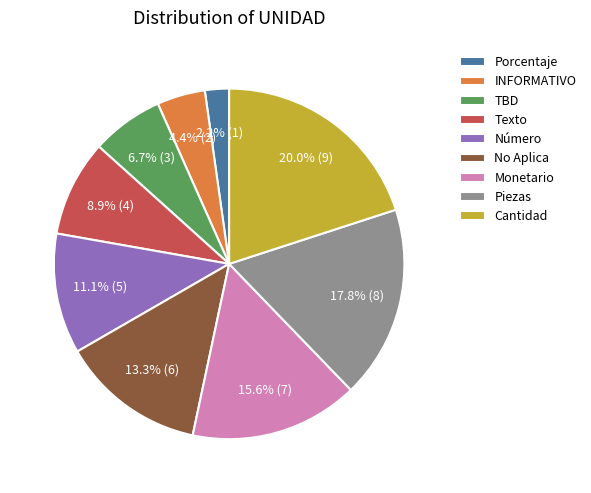

To the nearest percent, what percentage of the pie is Cantidad?

20%